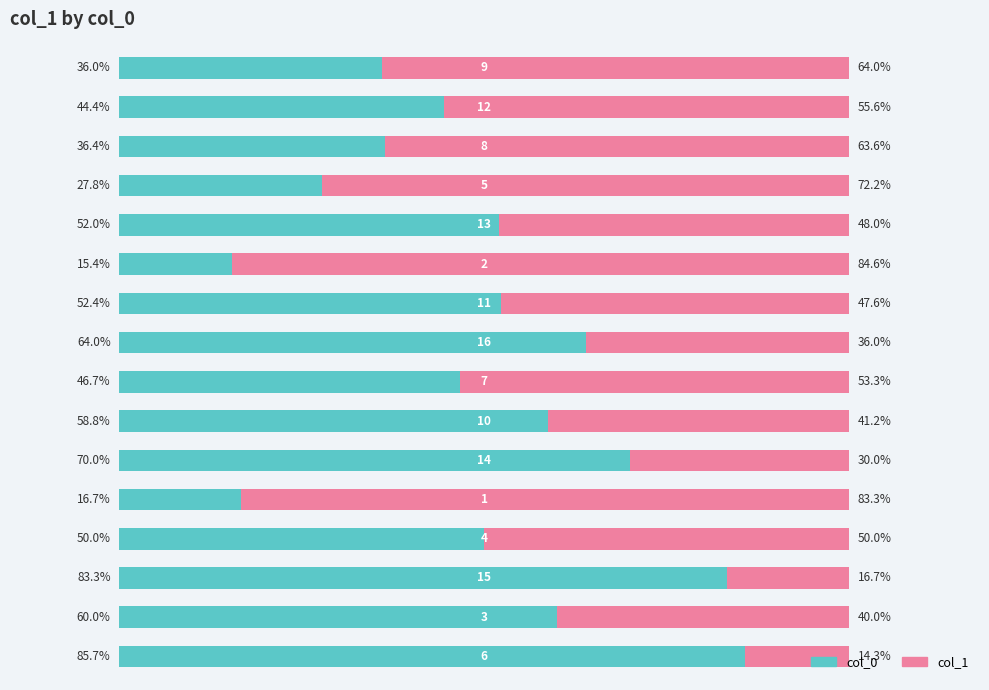

What are all the series names shown in the legend?

col_0, col_1